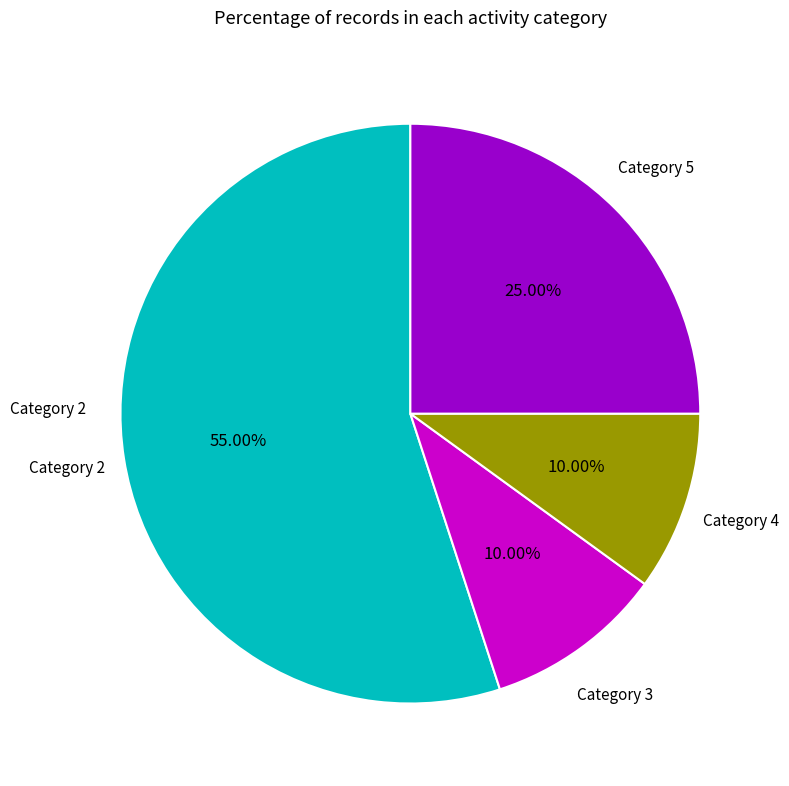

Is there a majority slice in this chart?

Yes